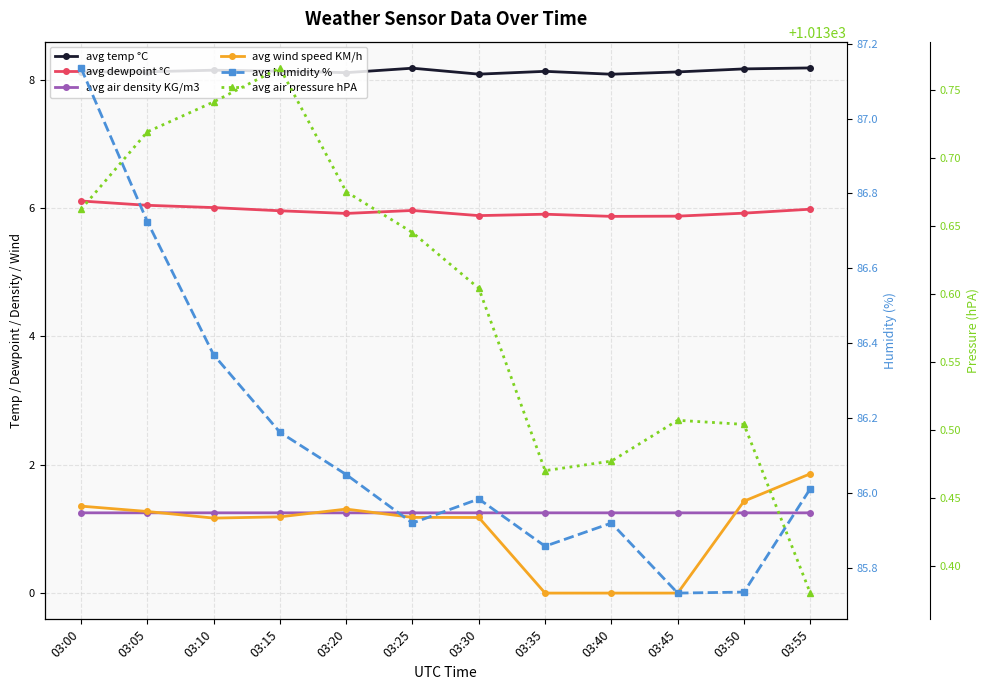

True or false: avg air density KG/m3 and avg air pressure hPA intersect in this chart.

False